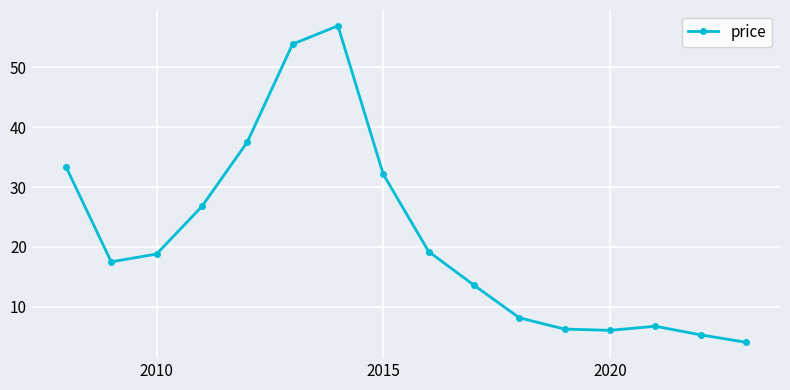

What is the sum of all values?

346.3